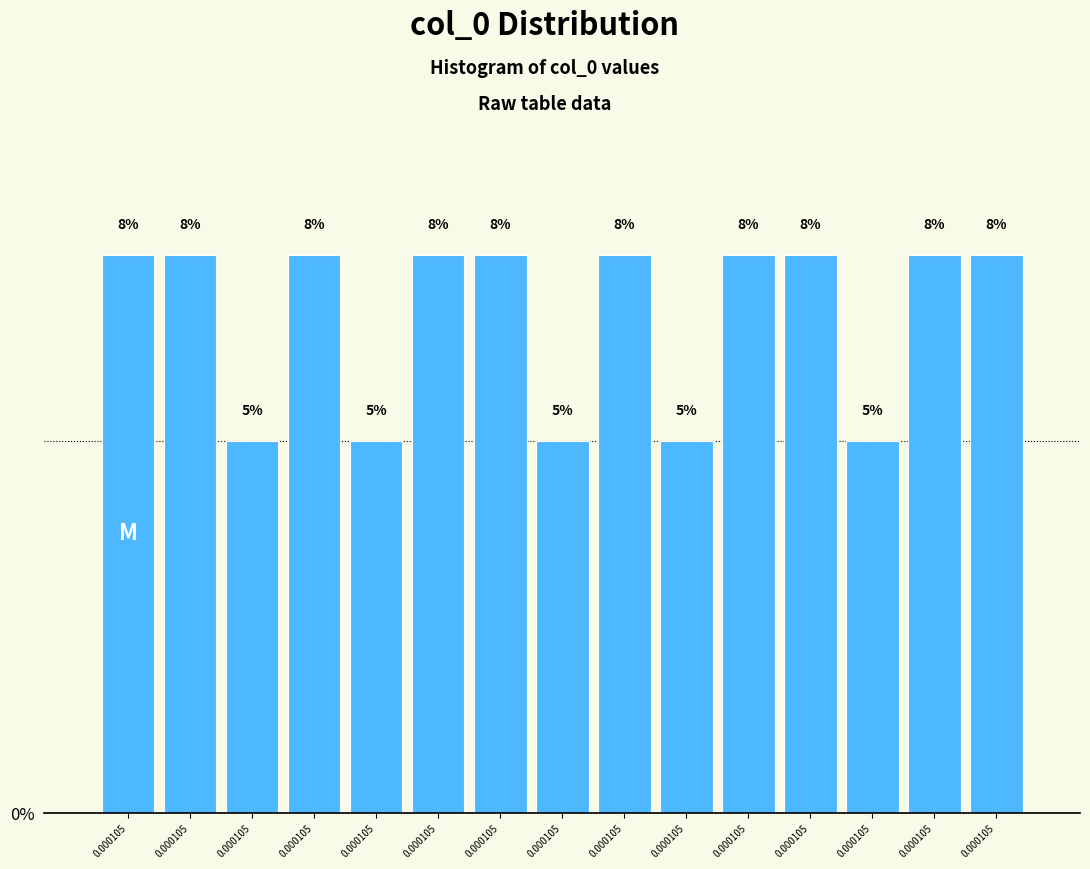

How many bars are there in total?

15